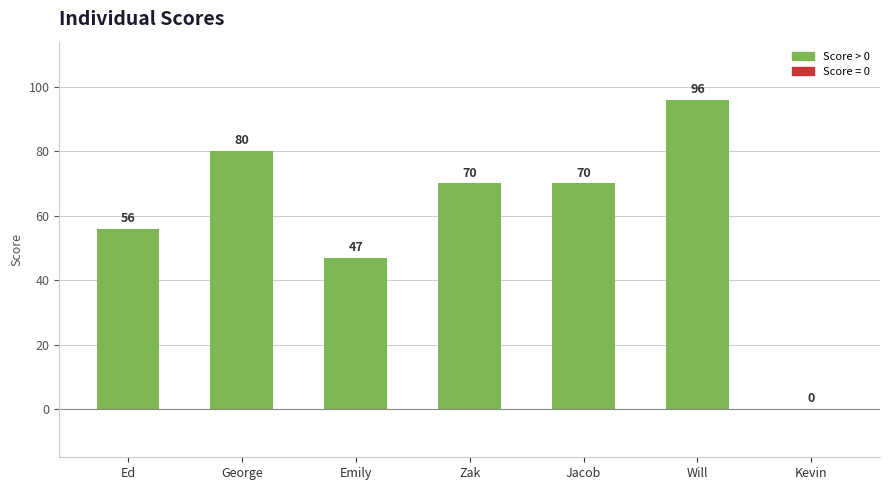

The value at Zak is 70. True or false?

True